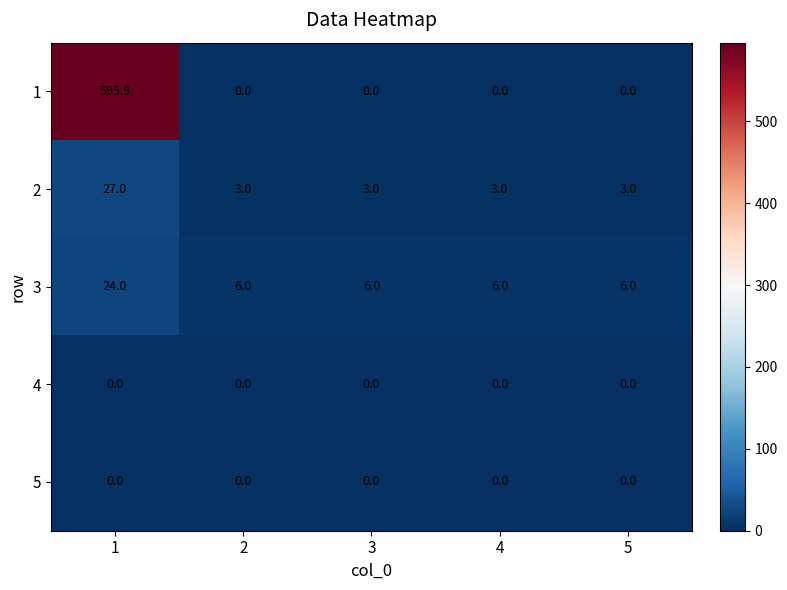

Reading left to right, what are all the values shown in this chart?

1: 595.9	0.0	0.0	0.0	0.0
2: 27.0	3.0	3.0	3.0	3.0
3: 24.0	6.0	6.0	6.0	6.0
4: 0.0	0.0	0.0	0.0	0.0
5: 0.0	0.0	0.0	0.0	0.0